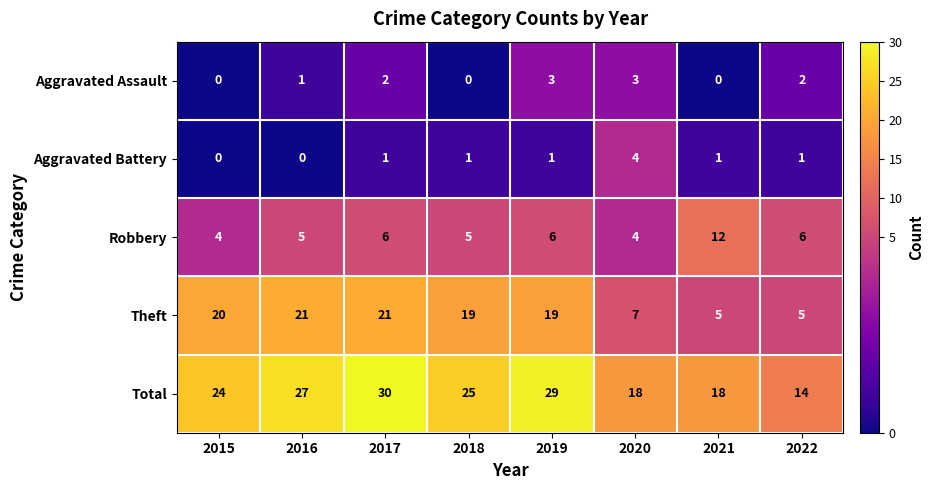

Which label corresponds to the largest value in the chart?

2017